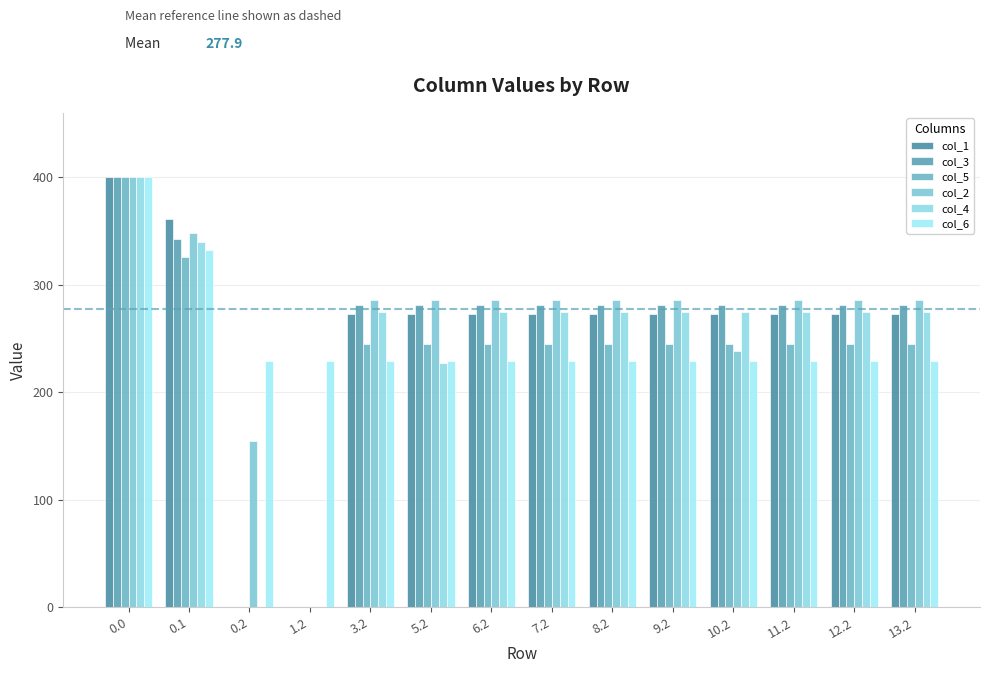

What are all the series names shown in the legend?

col_1, col_3, col_5, col_2, col_4, col_6